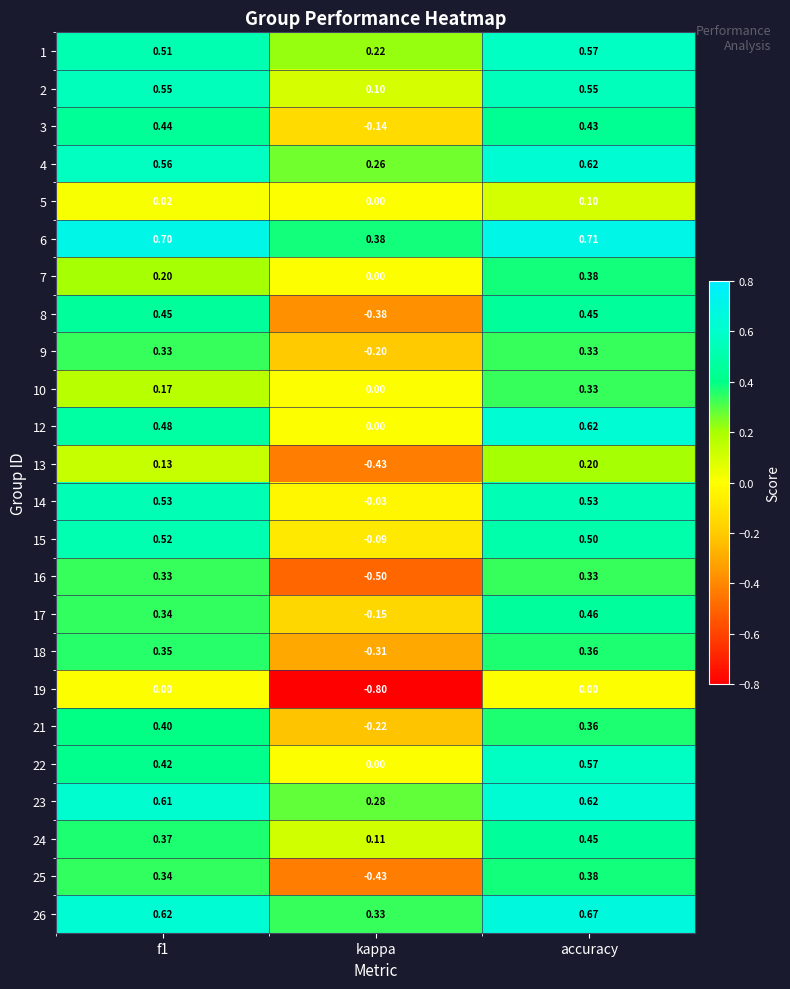

At which category is the sum across all series the highest?

accuracy